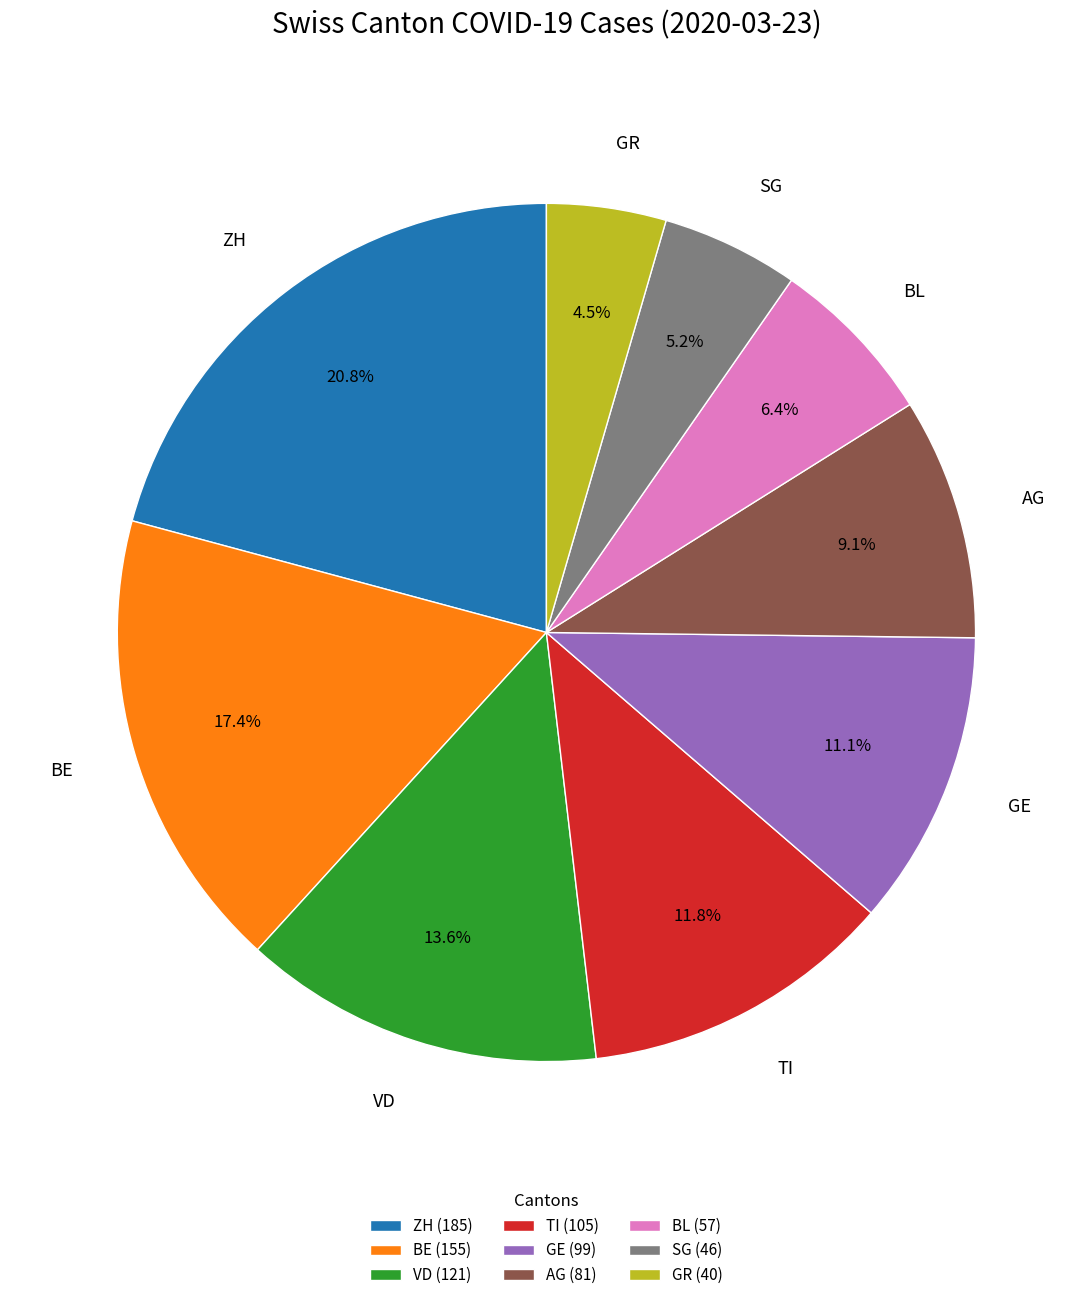

To the nearest percent, what is the average slice percentage?

11%